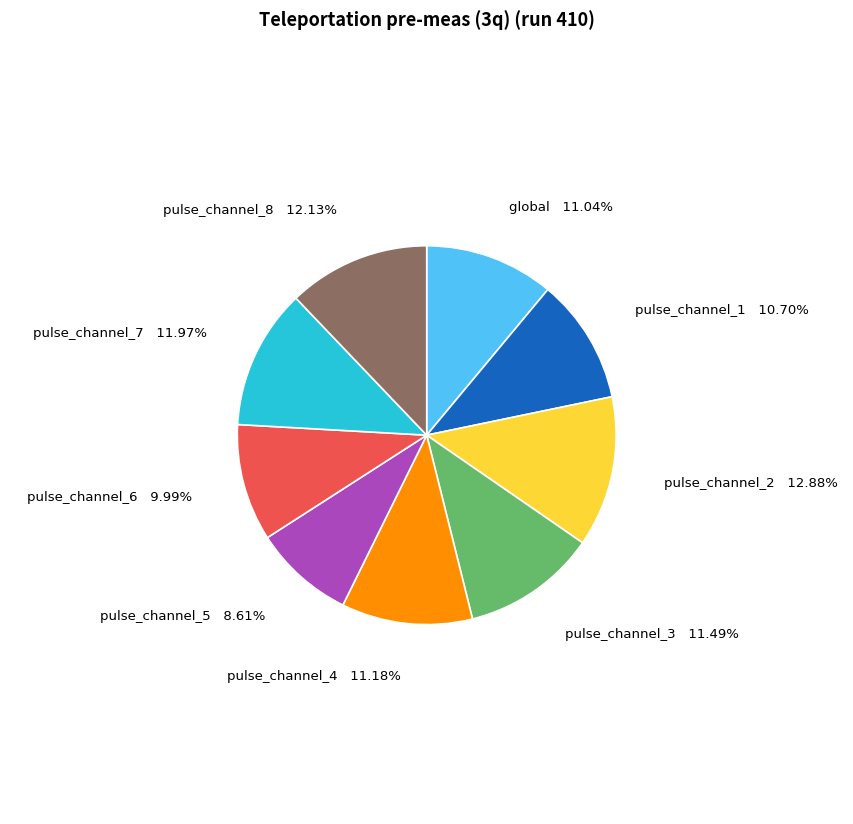

Between pulse_channel_7 and pulse_channel_2, which is larger?

pulse_channel_2